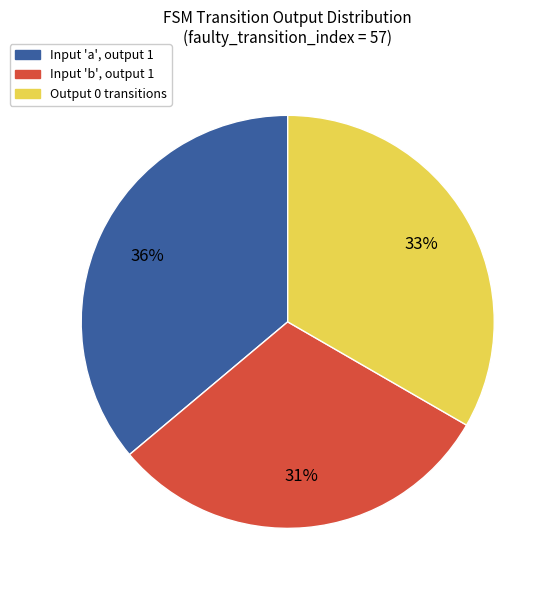

Does any single category account for the majority?

No